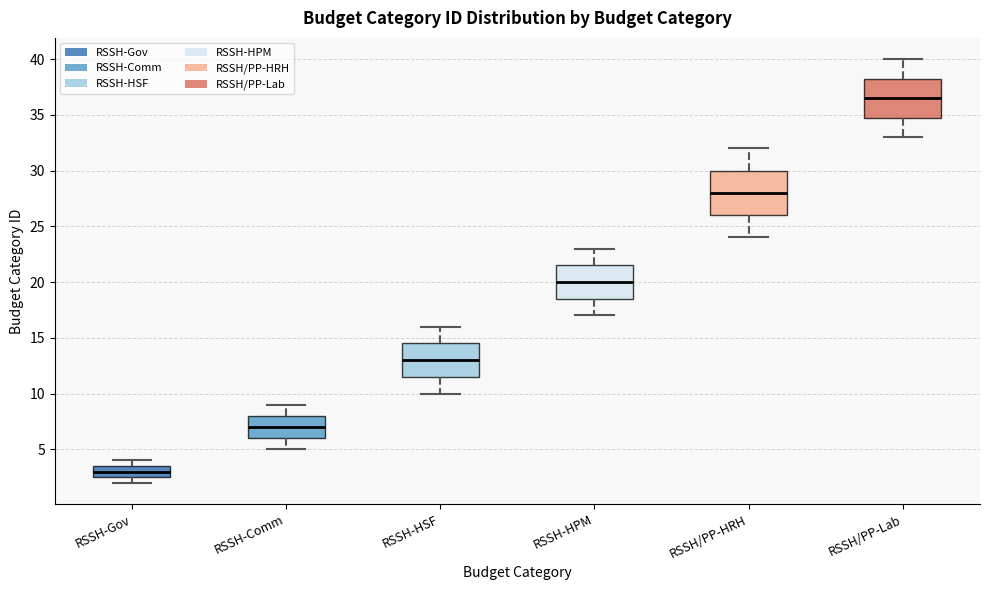

Reading left to right, read every box against the y-axis: the position of its median line, the range the box covers, and the ends of its whiskers. The values are not printed on the chart, so give them approximately, as read against the axis.

RSSH-Gov: median 3.0, box 2.5 to 3.5, whiskers 2.0 to 4.0
RSSH-Comm: median 7.0, box 6.0 to 8.0, whiskers 5.0 to 9.0
RSSH-HSF: median 13.0, box 11.5 to 14.5, whiskers 10.0 to 16.0
RSSH-HPM: median 20.0, box 18.5 to 21.5, whiskers 17.0 to 23.0
RSSH/PP-HRH: median 28.0, box 26.0 to 30.0, whiskers 24.0 to 32.0
RSSH/PP-Lab: median 36.5, box 35.0 to 38.5, whiskers 33.0 to 40.0